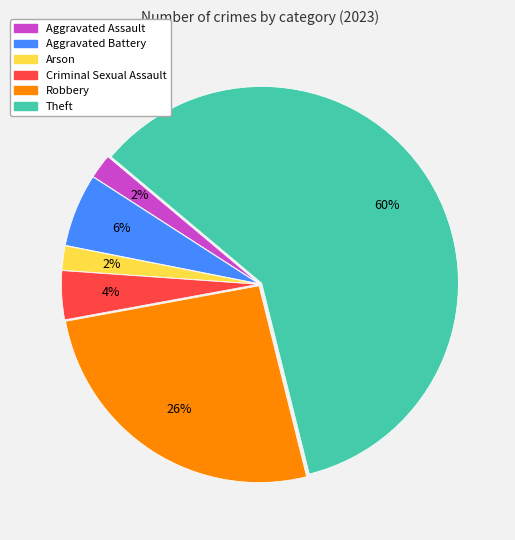

Approximately how many times larger is the value at Robbery compared to Theft?

0.4